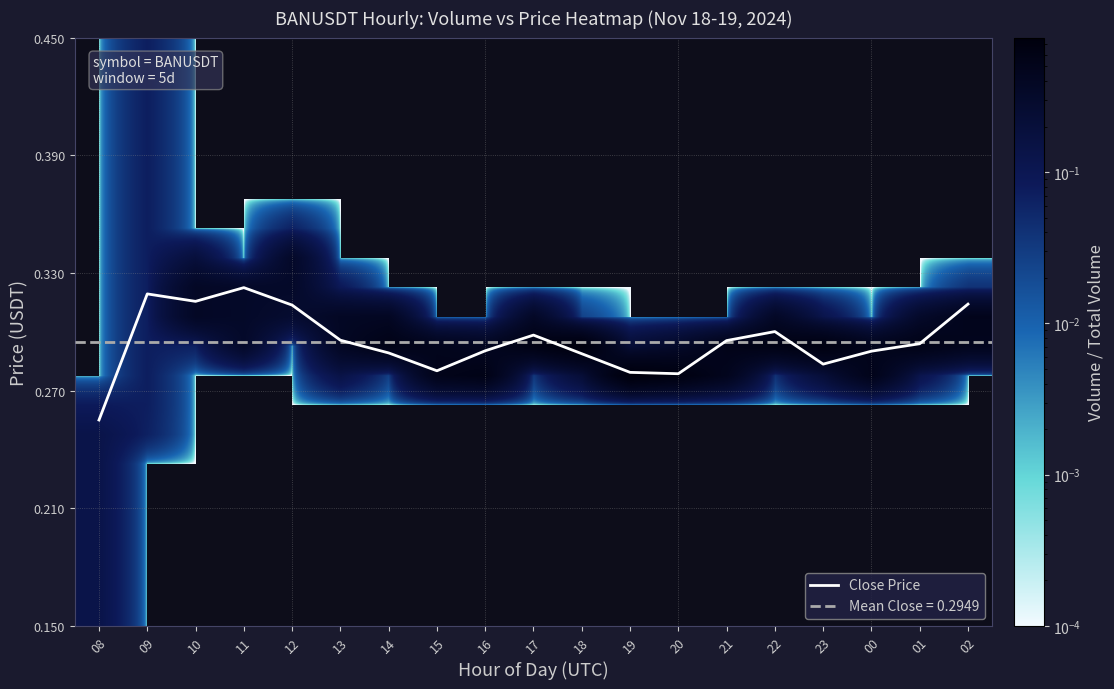

True or false: Close Price has a value of 0.1 at 14.

False